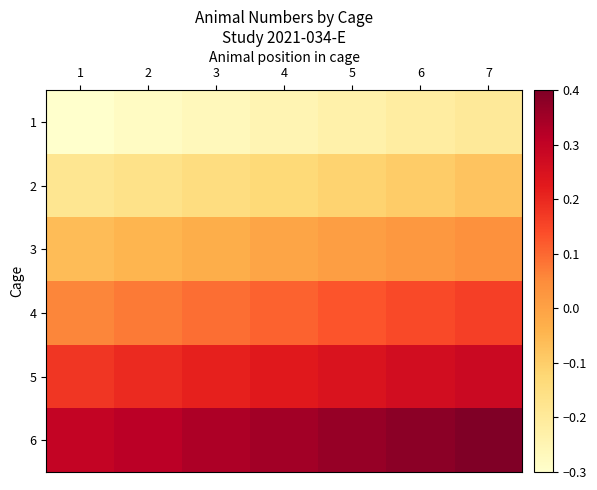

What is the maximum value shown in the chart?

0.4